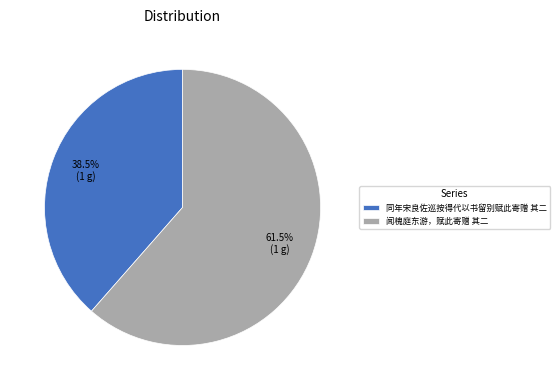

What is the largest slice in the pie chart?

闻槐庭东游，赋此寄赠 其二